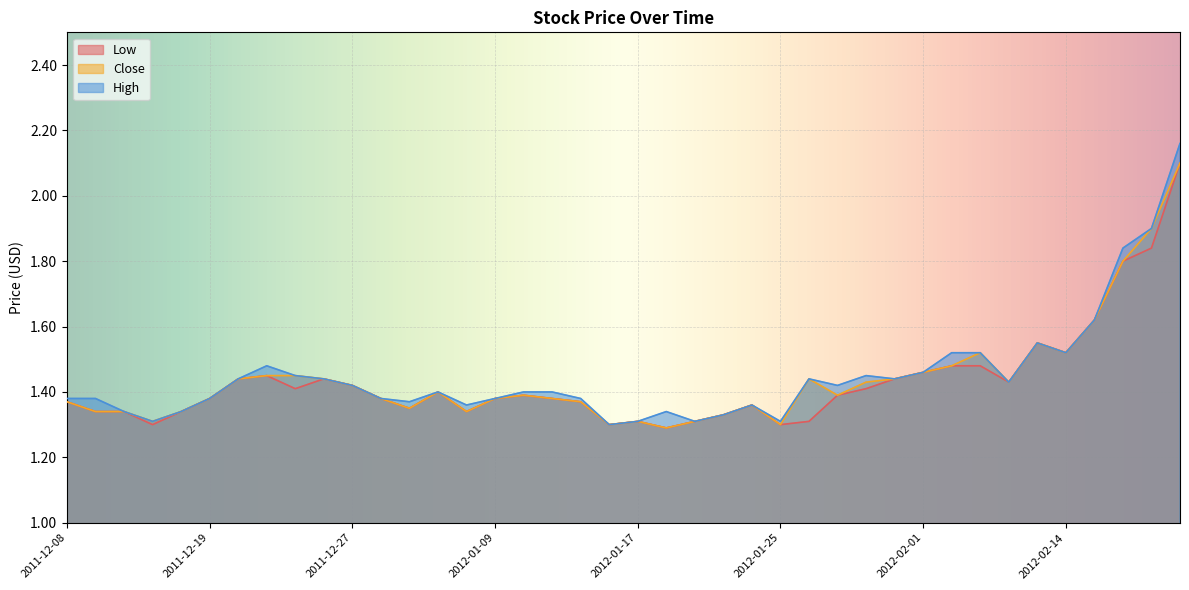

Reading left to right, list all the values displayed in this chart.

Low: 2011-12-08=1.4	2011-12-09=1.3	2011-12-13=1.3	2011-12-15=1.3	2011-12-16=1.3	2011-12-19=1.4	2011-12-20=1.4	2011-12-21=1.4	2011-12-22=1.4	2011-12-26=1.4	2011-12-27=1.4	2011-12-29=1.4	2011-12-30=1.4	2012-01-04=1.4	2012-01-06=1.3	2012-01-09=1.4	2012-01-10=1.4	2012-01-11=1.4	2012-01-12=1.4	2012-01-13=1.3	2012-01-17=1.3	2012-01-18=1.3	2012-01-20=1.3	2012-01-23=1.3	2012-01-24=1.4	2012-01-25=1.3	2012-01-26=1.3	2012-01-27=1.4	2012-01-30=1.4	2012-01-31=1.4	2012-02-01=1.5	2012-02-02=1.5	2012-02-06=1.5	2012-02-07=1.4	2012-02-08=1.6	2012-02-14=1.5	2012-02-15=1.6	2012-02-16=1.8	2012-02-17=1.8	2012-02-21=2.1
Close: 2011-12-08=1.4	2011-12-09=1.3	2011-12-13=1.3	2011-12-15=1.3	2011-12-16=1.3	2011-12-19=1.4	2011-12-20=1.4	2011-12-21=1.4	2011-12-22=1.4	2011-12-26=1.4	2011-12-27=1.4	2011-12-29=1.4	2011-12-30=1.4	2012-01-04=1.4	2012-01-06=1.3	2012-01-09=1.4	2012-01-10=1.4	2012-01-11=1.4	2012-01-12=1.4	2012-01-13=1.3	2012-01-17=1.3	2012-01-18=1.3	2012-01-20=1.3	2012-01-23=1.3	2012-01-24=1.4	2012-01-25=1.3	2012-01-26=1.4	2012-01-27=1.4	2012-01-30=1.4	2012-01-31=1.4	2012-02-01=1.5	2012-02-02=1.5	2012-02-06=1.5	2012-02-07=1.4	2012-02-08=1.6	2012-02-14=1.5	2012-02-15=1.6	2012-02-16=1.8	2012-02-17=1.9	2012-02-21=2.1
High: 2011-12-08=1.4	2011-12-09=1.4	2011-12-13=1.3	2011-12-15=1.3	2011-12-16=1.3	2011-12-19=1.4	2011-12-20=1.4	2011-12-21=1.5	2011-12-22=1.4	2011-12-26=1.4	2011-12-27=1.4	2011-12-29=1.4	2011-12-30=1.4	2012-01-04=1.4	2012-01-06=1.4	2012-01-09=1.4	2012-01-10=1.4	2012-01-11=1.4	2012-01-12=1.4	2012-01-13=1.3	2012-01-17=1.3	2012-01-18=1.3	2012-01-20=1.3	2012-01-23=1.3	2012-01-24=1.4	2012-01-25=1.3	2012-01-26=1.4	2012-01-27=1.4	2012-01-30=1.4	2012-01-31=1.4	2012-02-01=1.5	2012-02-02=1.5	2012-02-06=1.5	2012-02-07=1.4	2012-02-08=1.6	2012-02-14=1.5	2012-02-15=1.6	2012-02-16=1.8	2012-02-17=1.9	2012-02-21=2.2